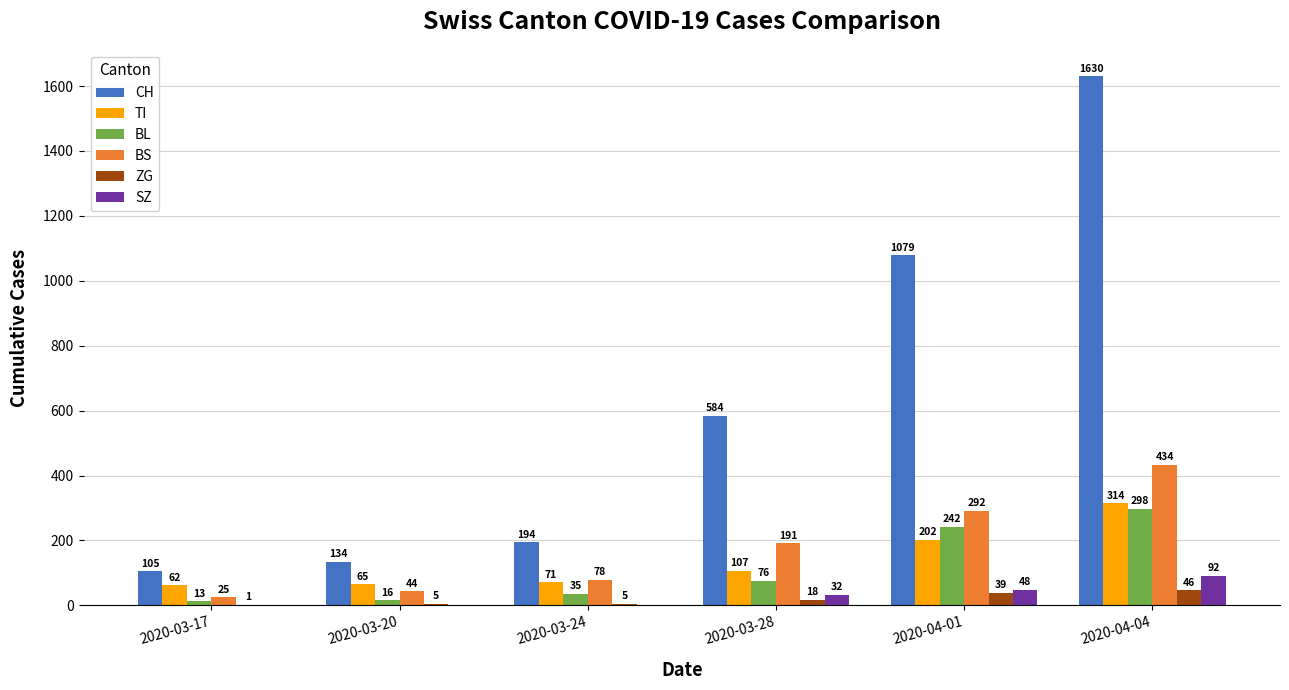

What is the maximum value shown in the chart?

1630